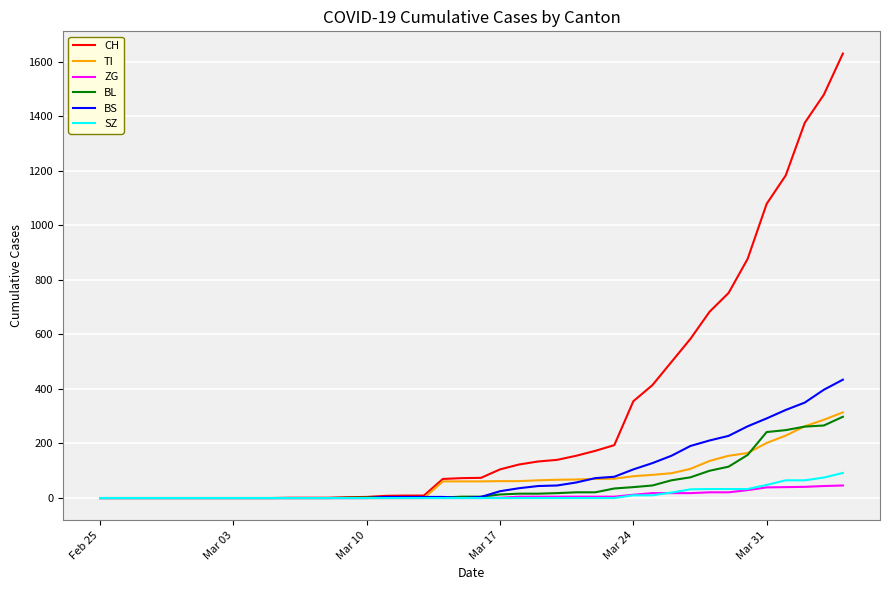

Which series has the largest total across all categories?

CH